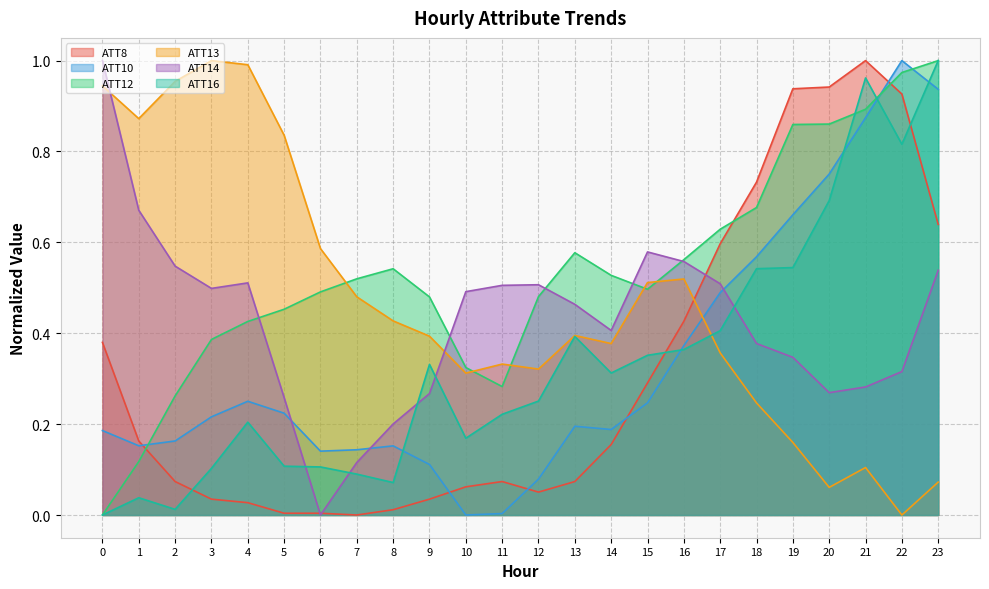

Does the chart have visible grid lines?

Yes